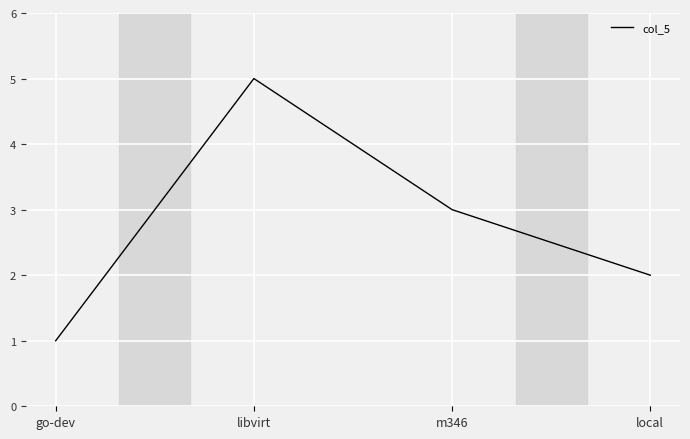

How many series are shown in this chart?

1